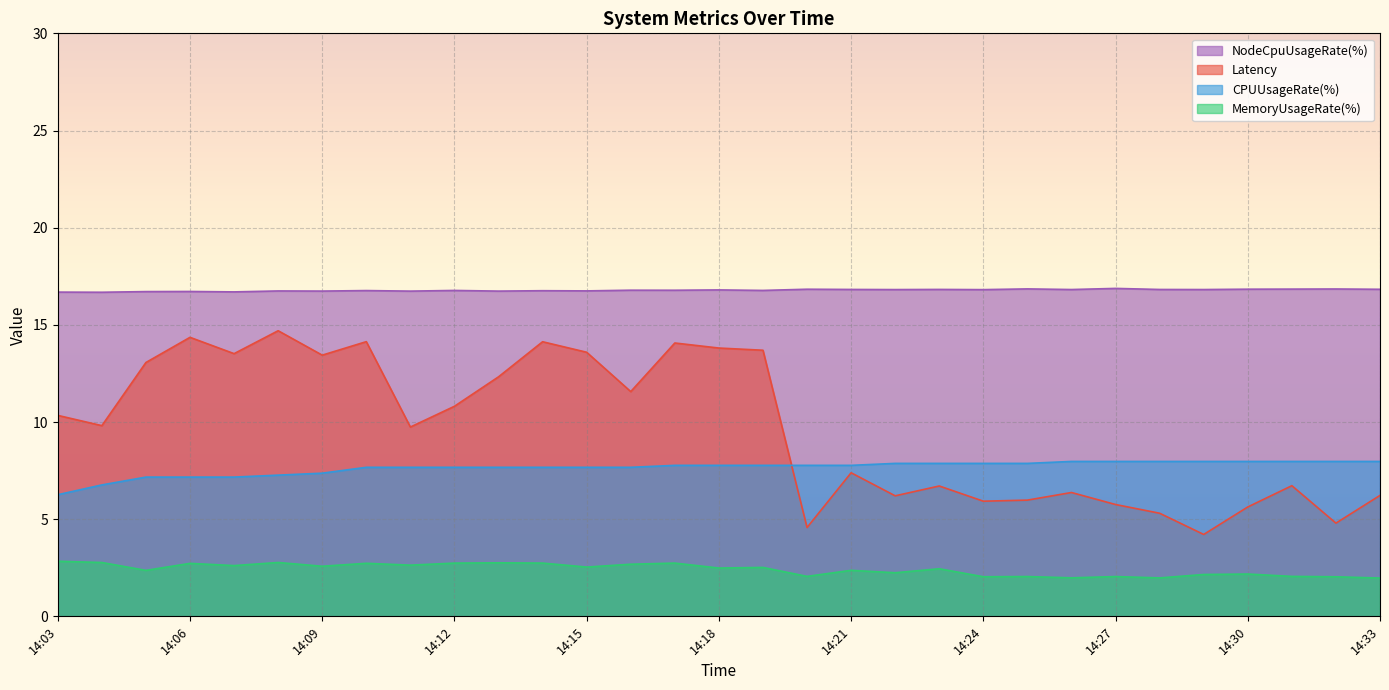

At which category does the chart reach its peak across all series?

14:27